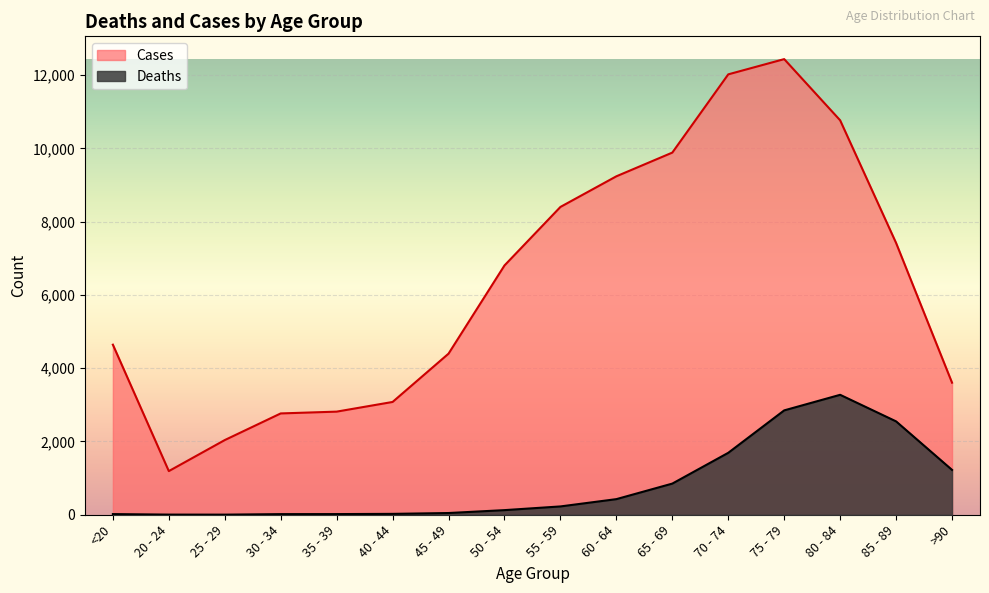

True or false: Cases and Deaths cross at least once.

False